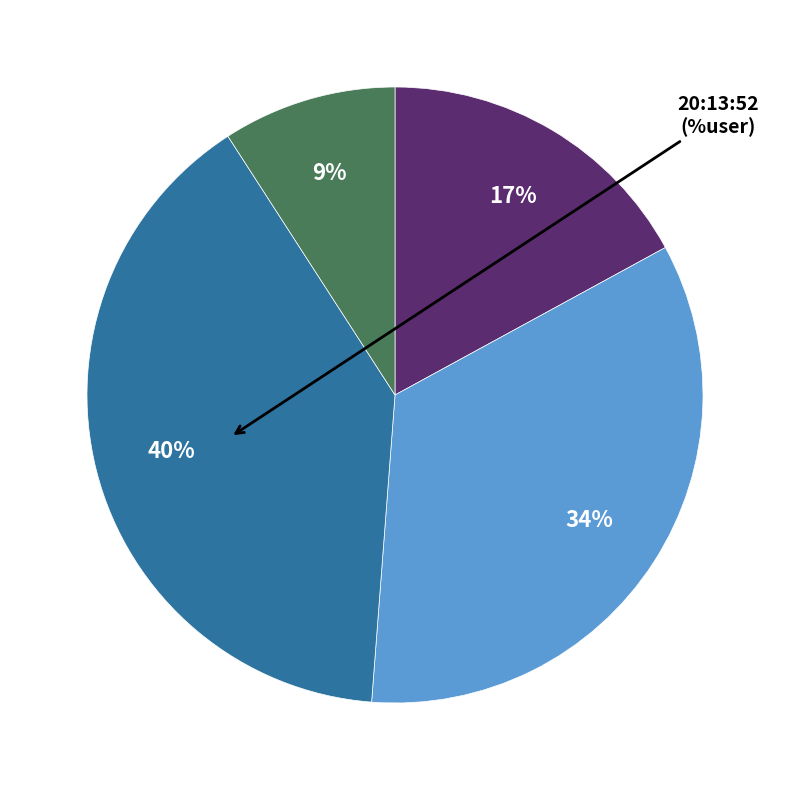

To the nearest percent, what is the difference between the largest and smallest slice percentages?

31%